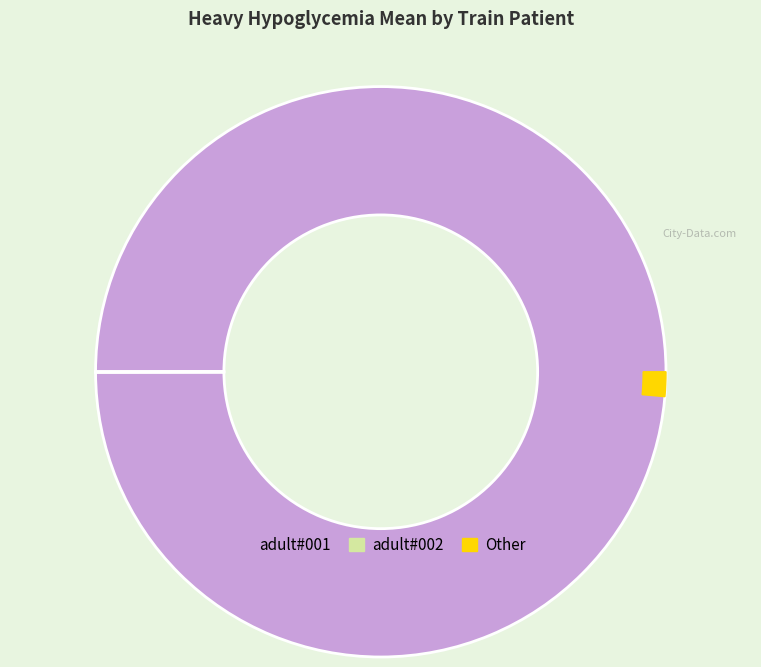

Does any single category account for the majority?

Yes